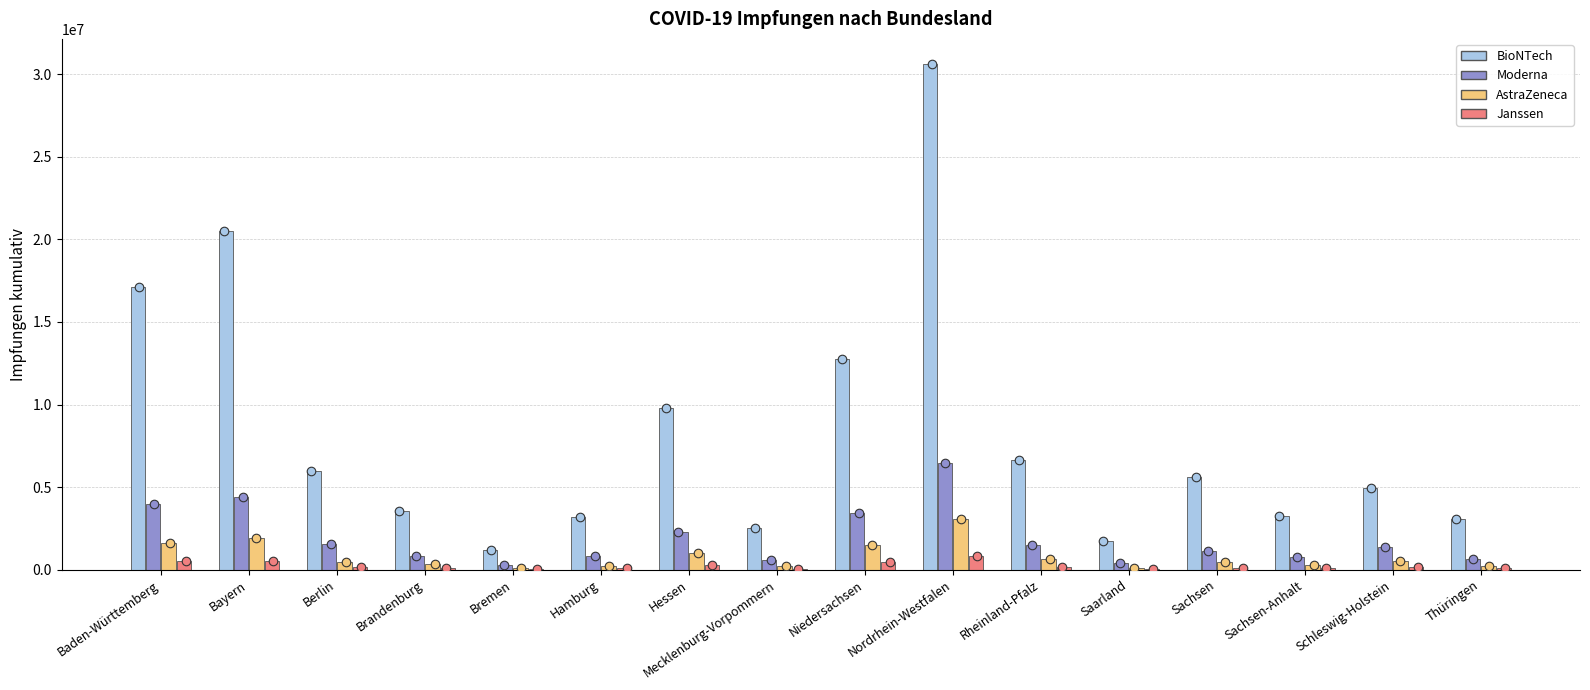

What are all the series names shown in the legend?

BioNTech, Moderna, AstraZeneca, Janssen